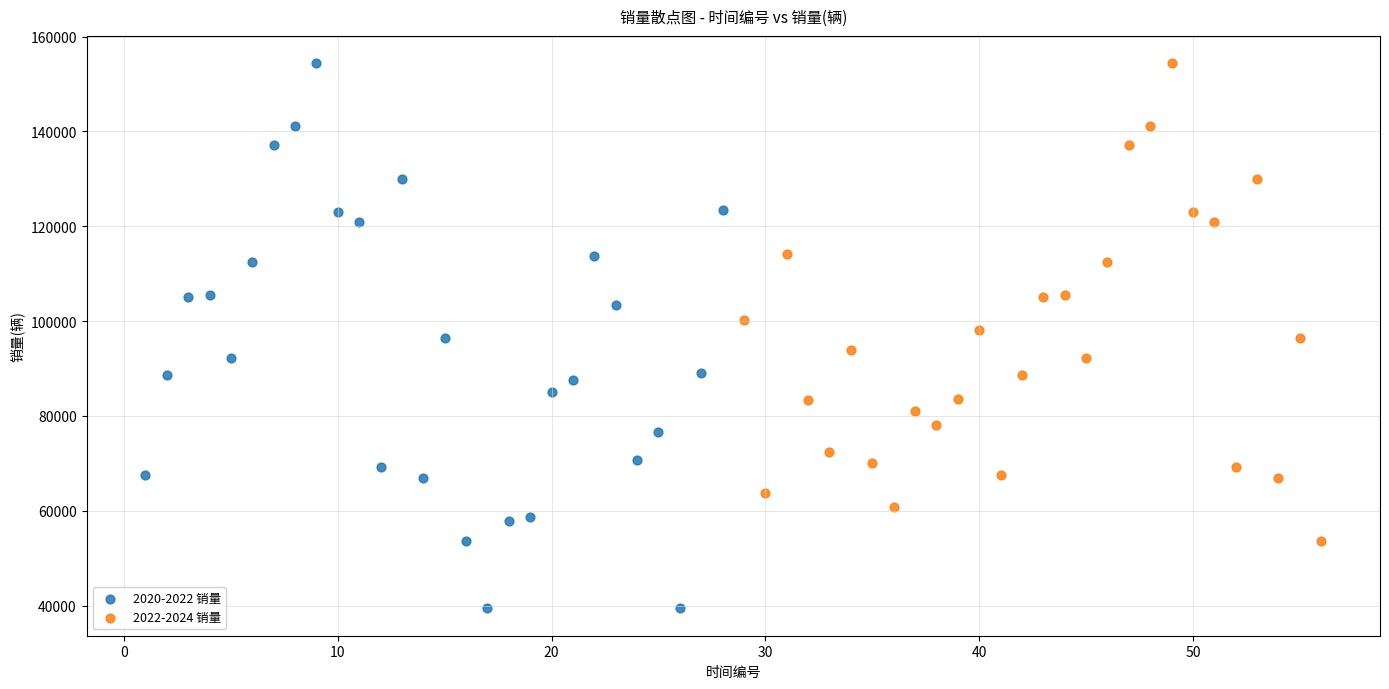

Which series has the largest Y range (max minus min)?

2020-2022 销量